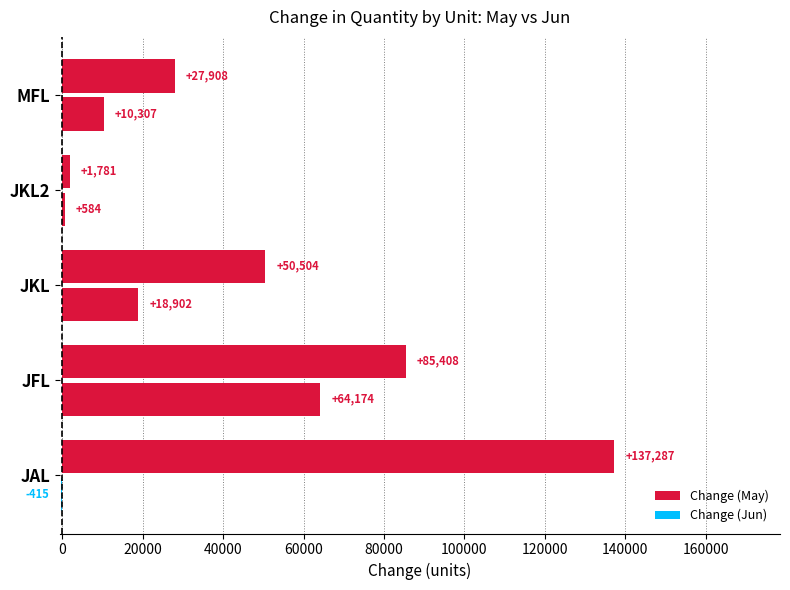

How many series are shown in this chart?

2